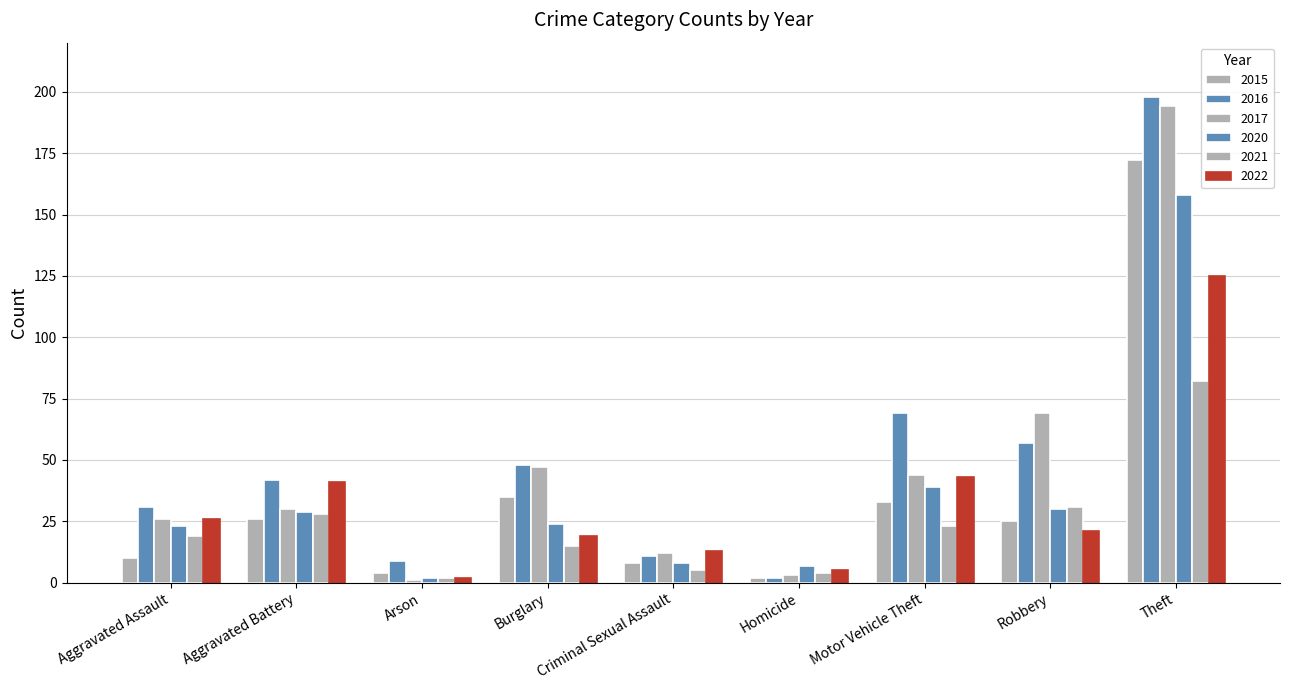

Are the bars horizontal?

No